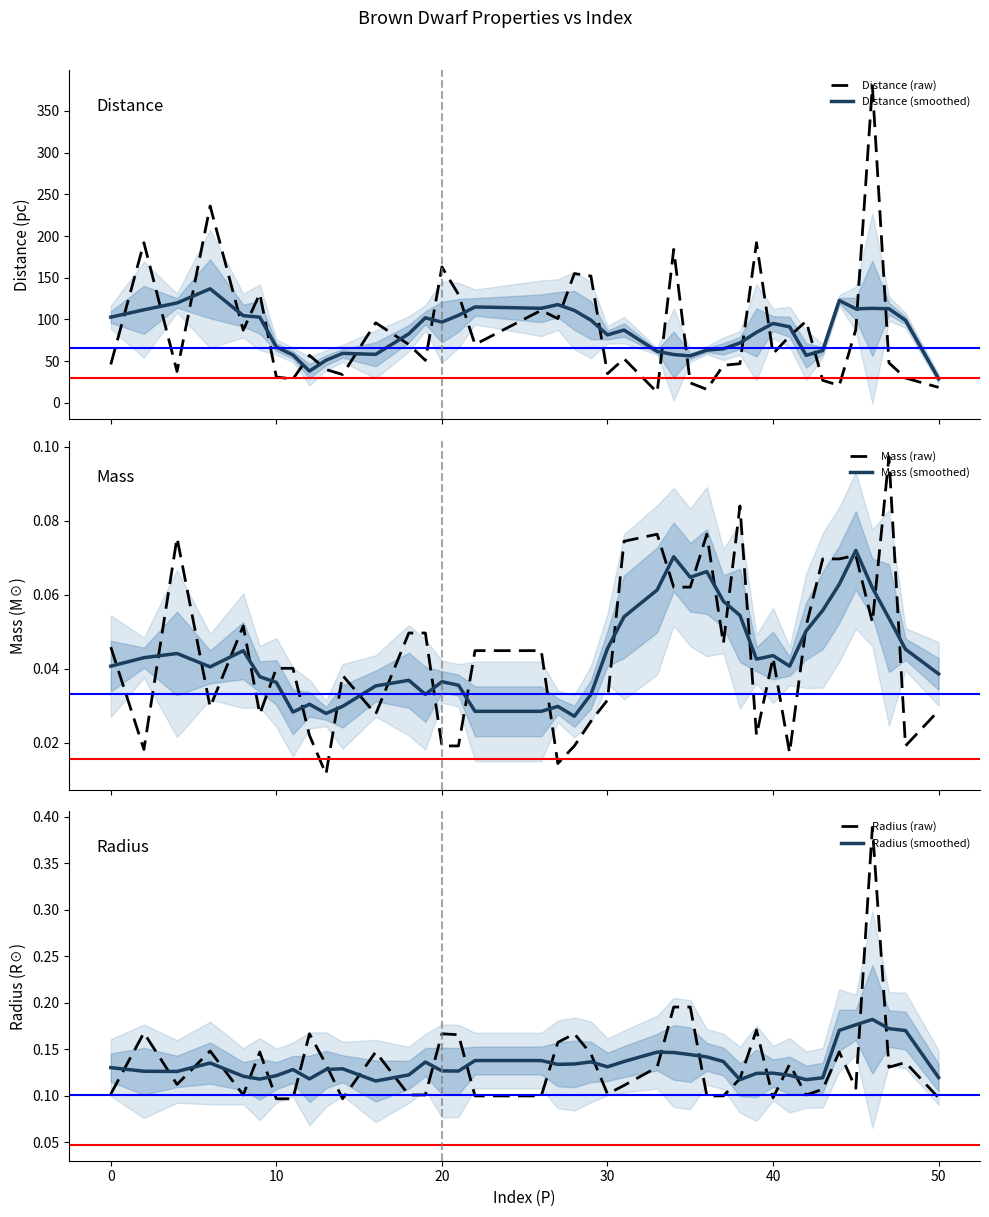

What is the highest value of the Distance (raw) series?

380.0